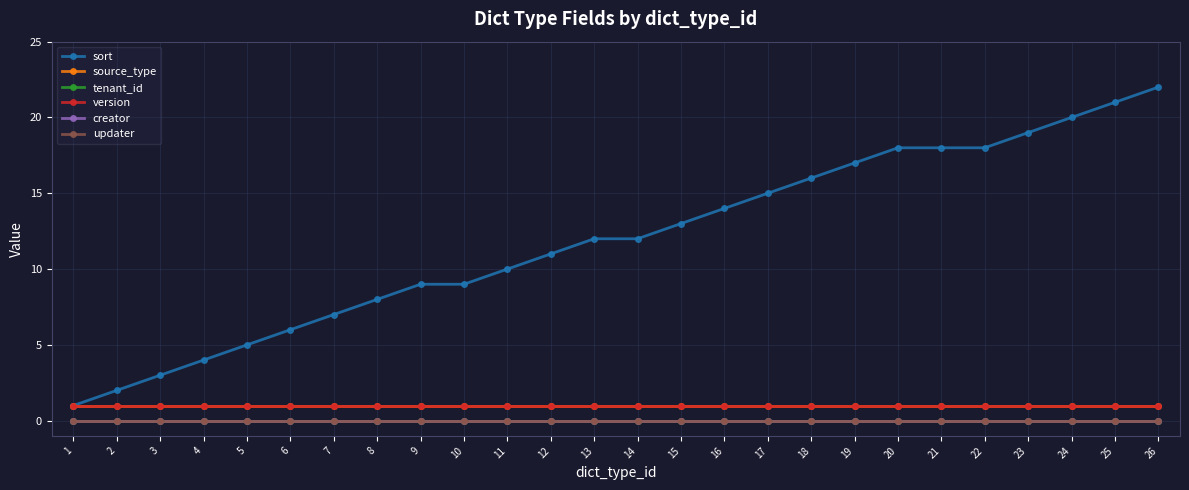

Which series has the largest range (max minus min)?

sort